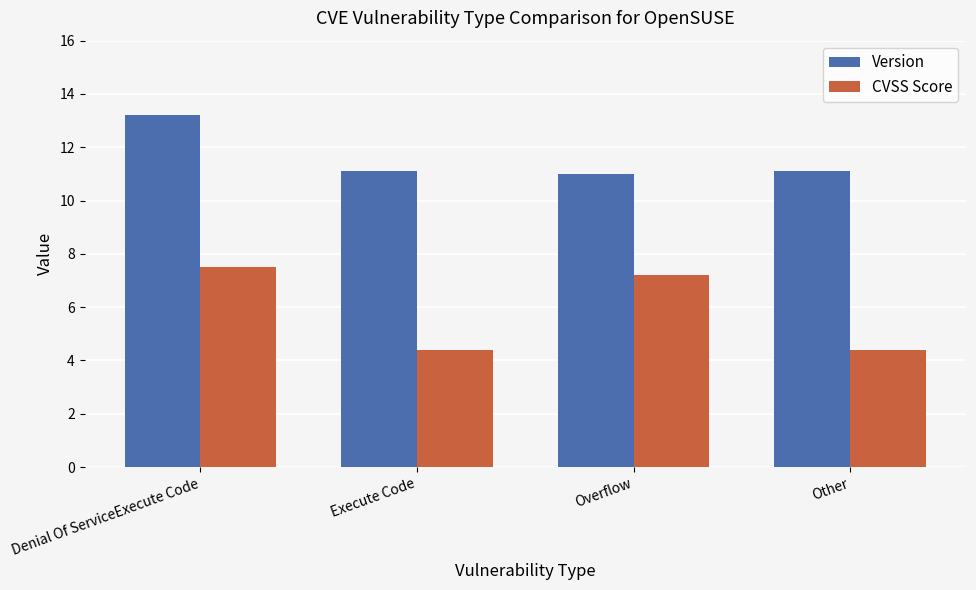

How many data points does each series have?

4